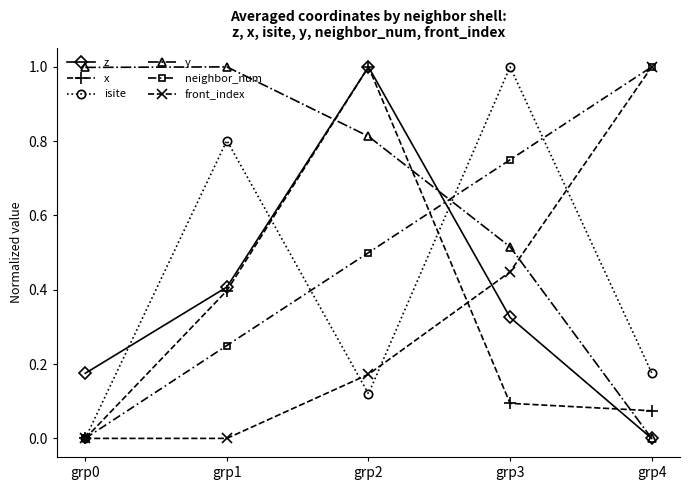

True or false: front_index has more than 0 points higher than both neighbors.

False